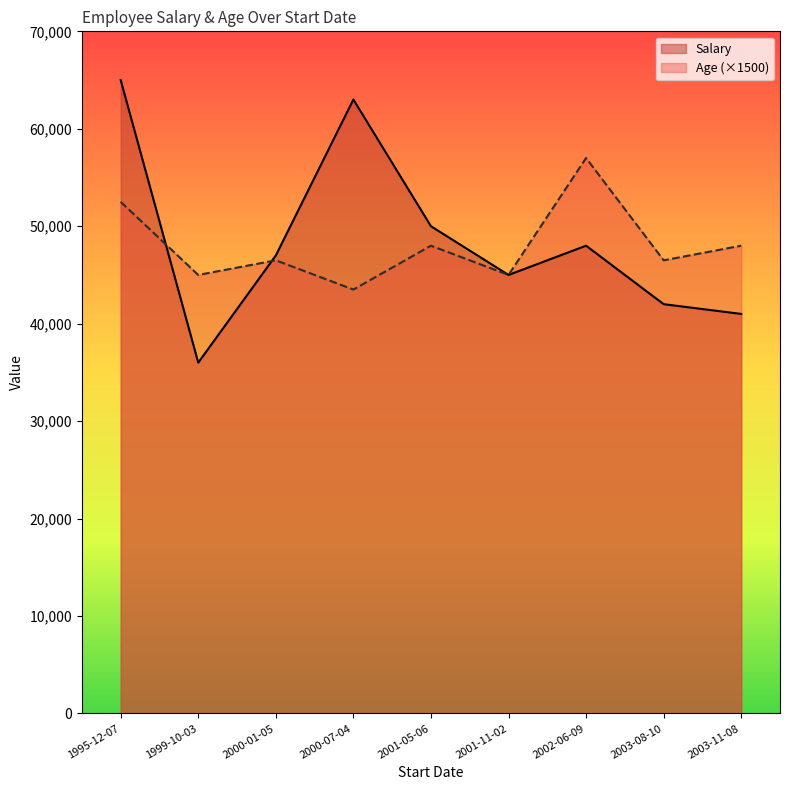

Is the value of Age (×1500) at 2002-06-09 greater than the value of Salary at 2003-11-08?

Yes